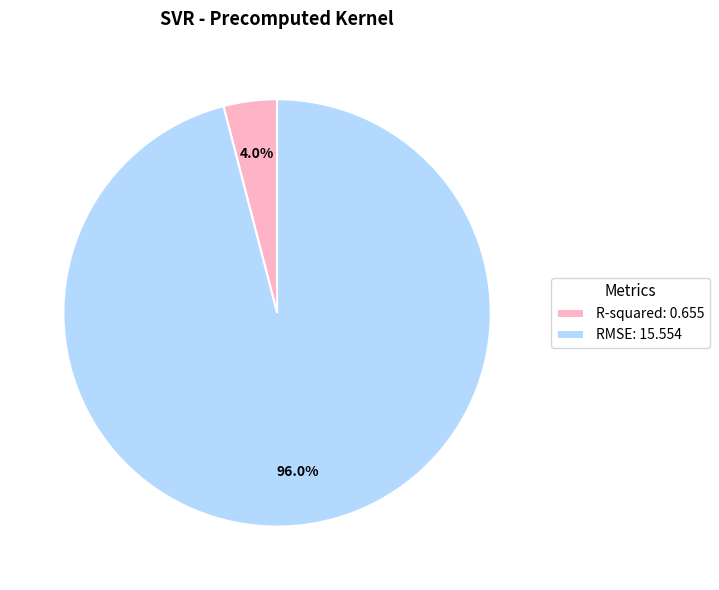

Is there any slice that represents more than half of the pie?

Yes